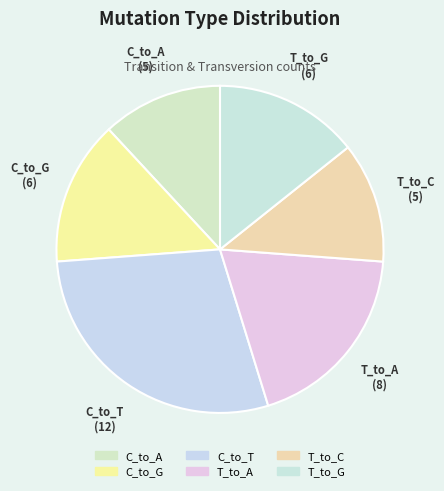

True or false: T_to_G accounts for 1% of the total.

False